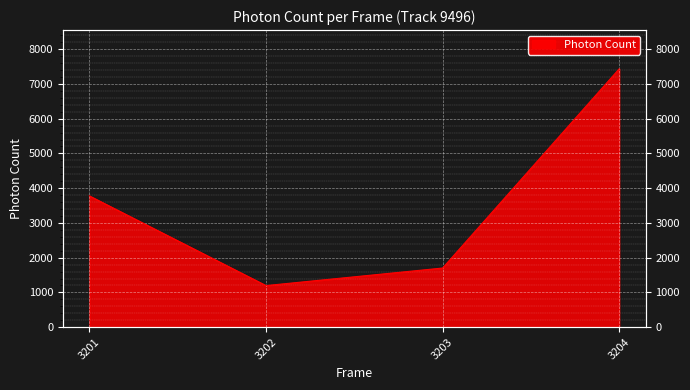

Where does the data first go above 3777?

3201